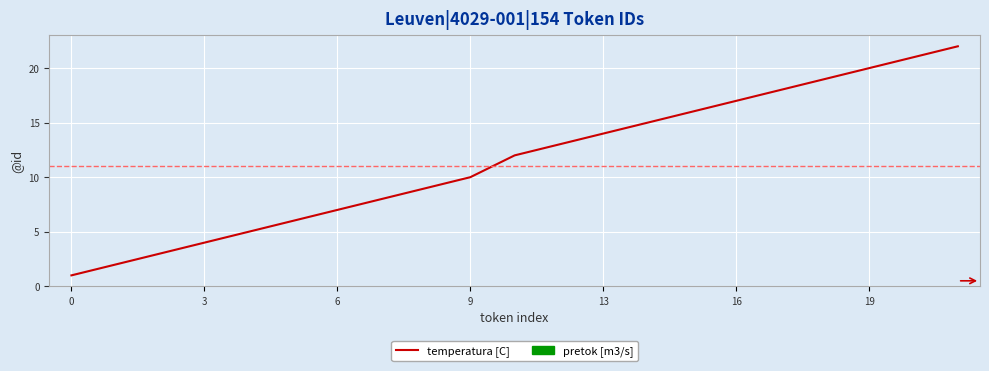

What is the difference between the second highest and minimum values?

20